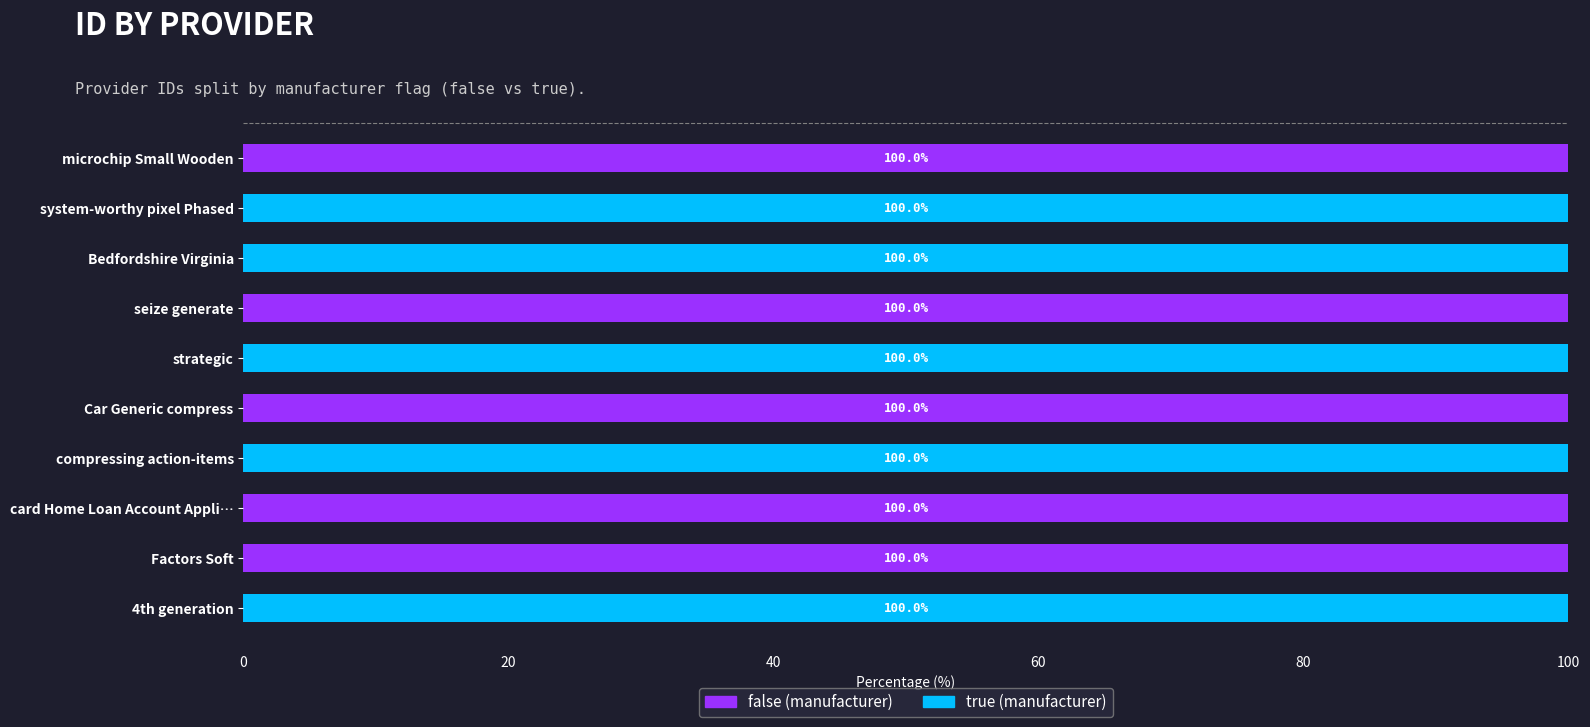

What is the total value across all series at system-worthy pixel Phased?

100